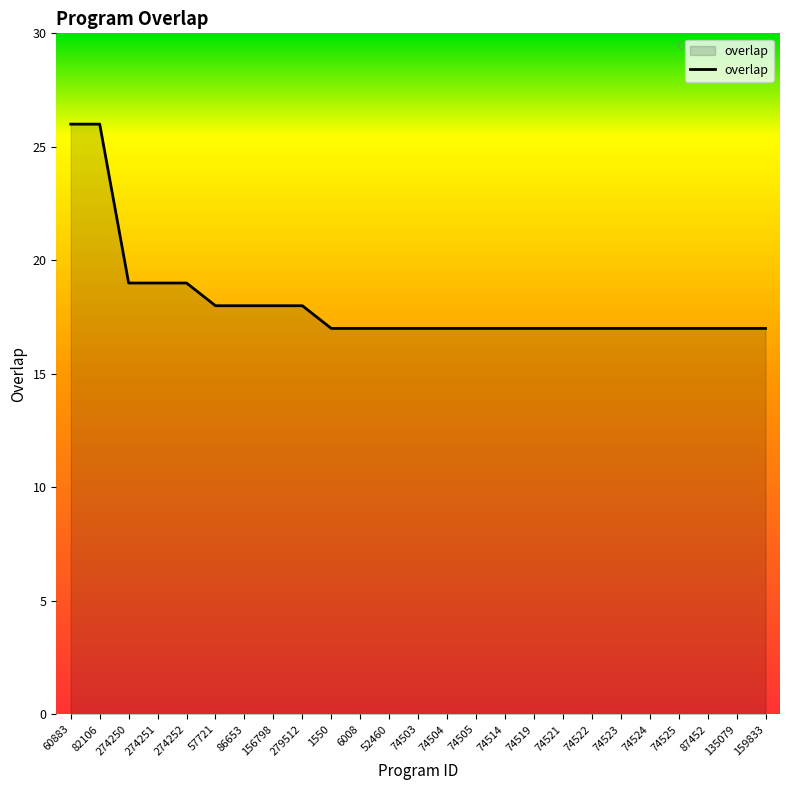

Read the value at 86653.

18